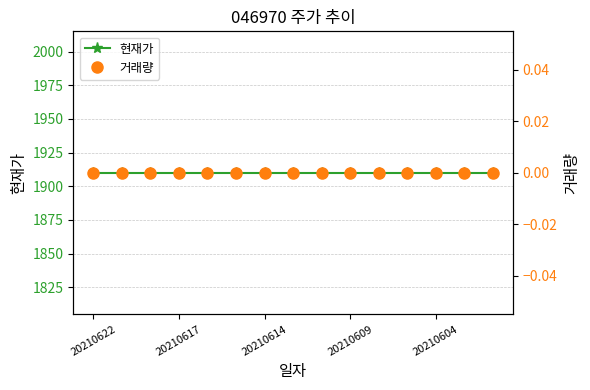

True or false: 현재가 and 거래량 intersect in this chart.

False